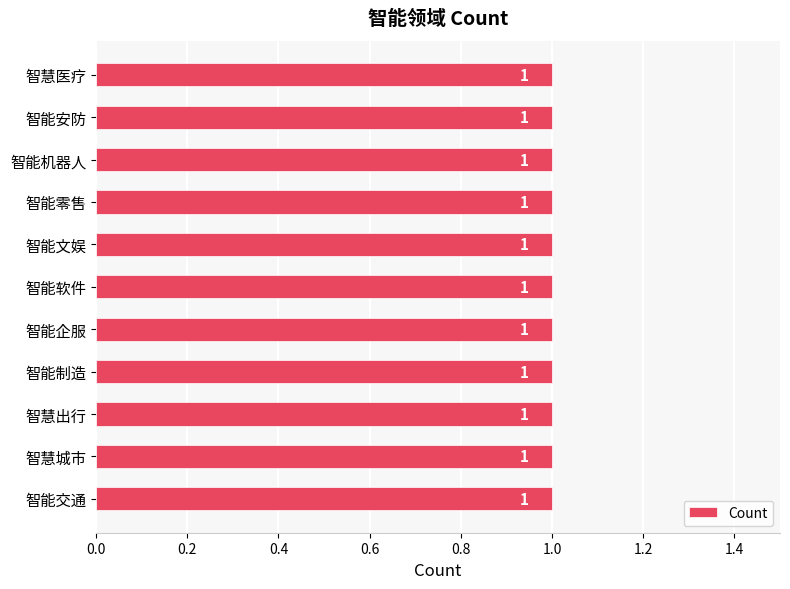

The chart shows a value of 2 at 智能零售. True or false?

False